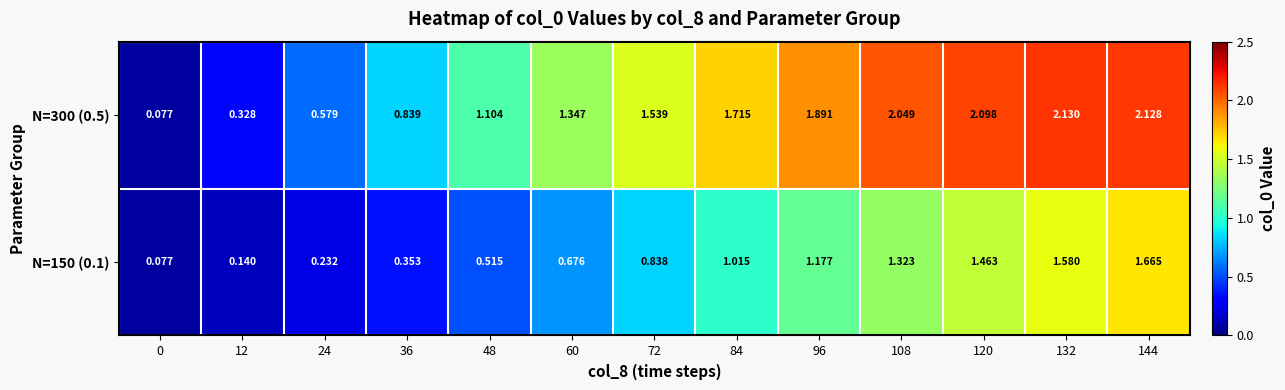

Is the value of N=150 (0.1) at 96 greater than the value of N=300 (0.5) at 120?

No